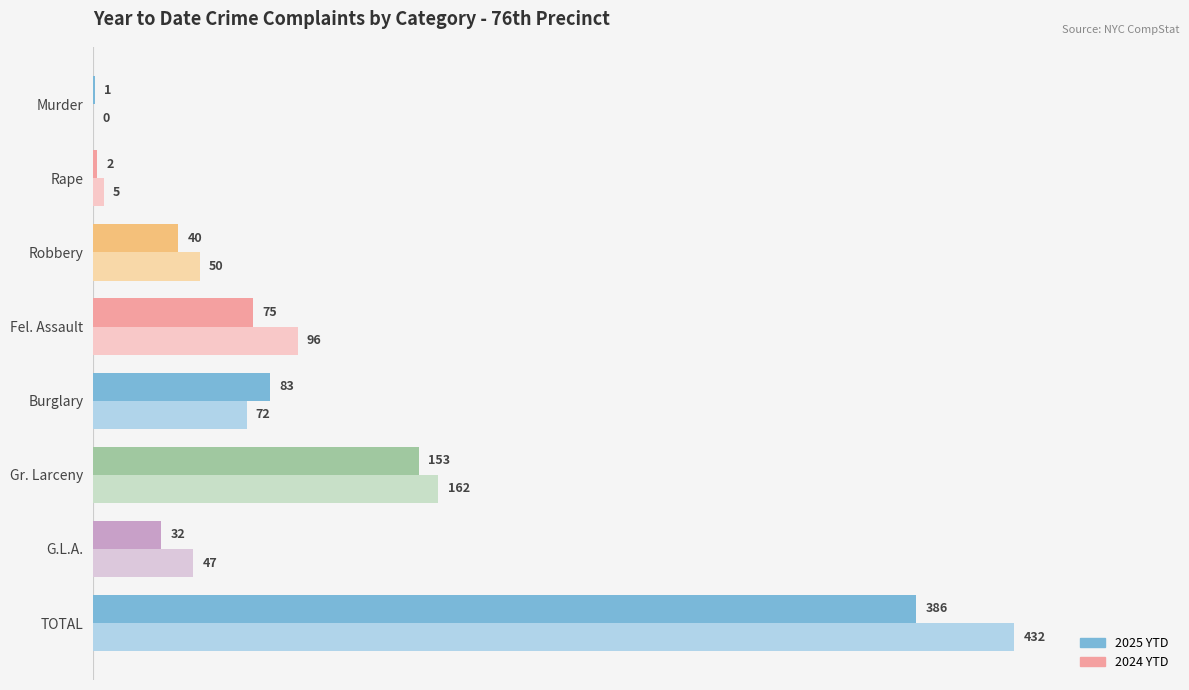

Count the number of data series in this chart.

2